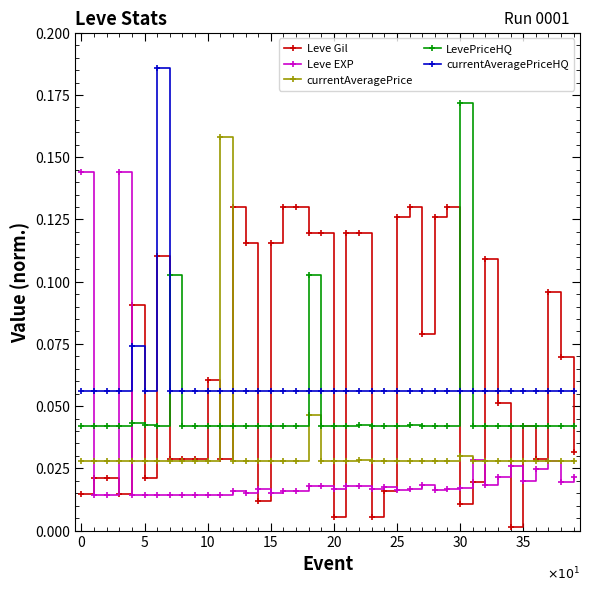

True or false: Leve EXP has more than 2 points higher than both neighbors.

True